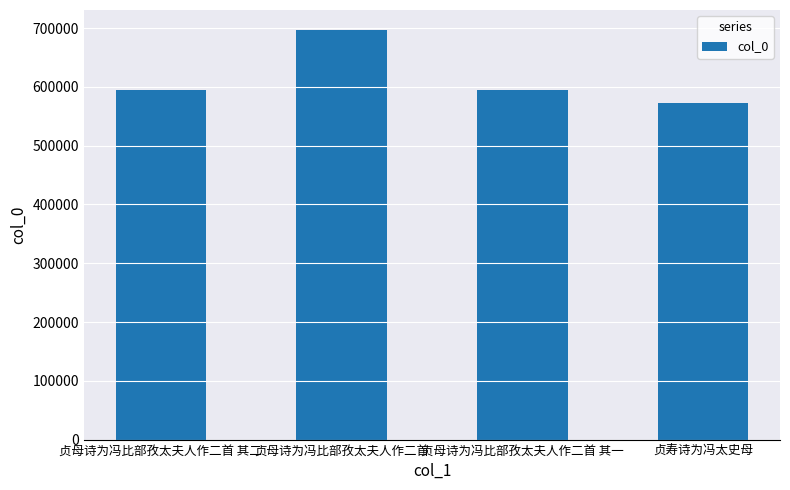

What position from the right is 贞母诗为冯比部孜太夫人作二首?

3